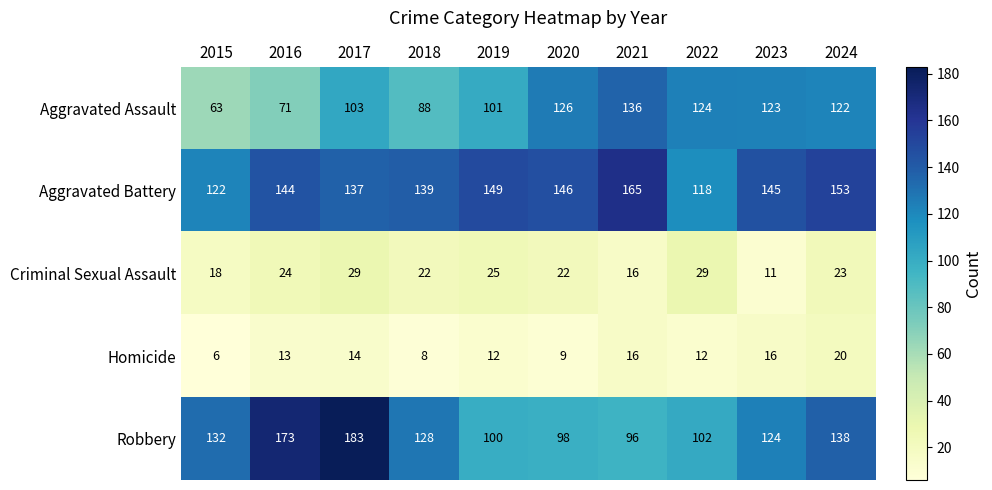

Which series has the largest range (max minus min)?

Robbery